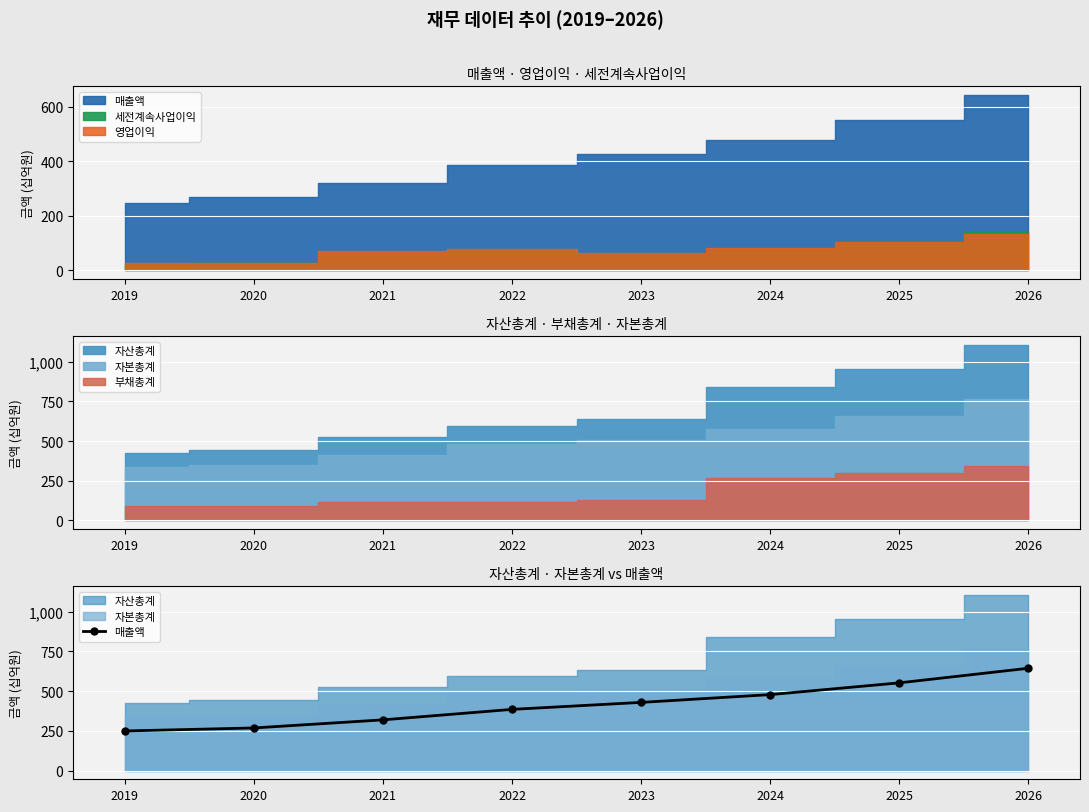

List the labels in order of value, smallest first.

2019, 2020, 2021, 2022, 2023, 2024, 2025, 2026